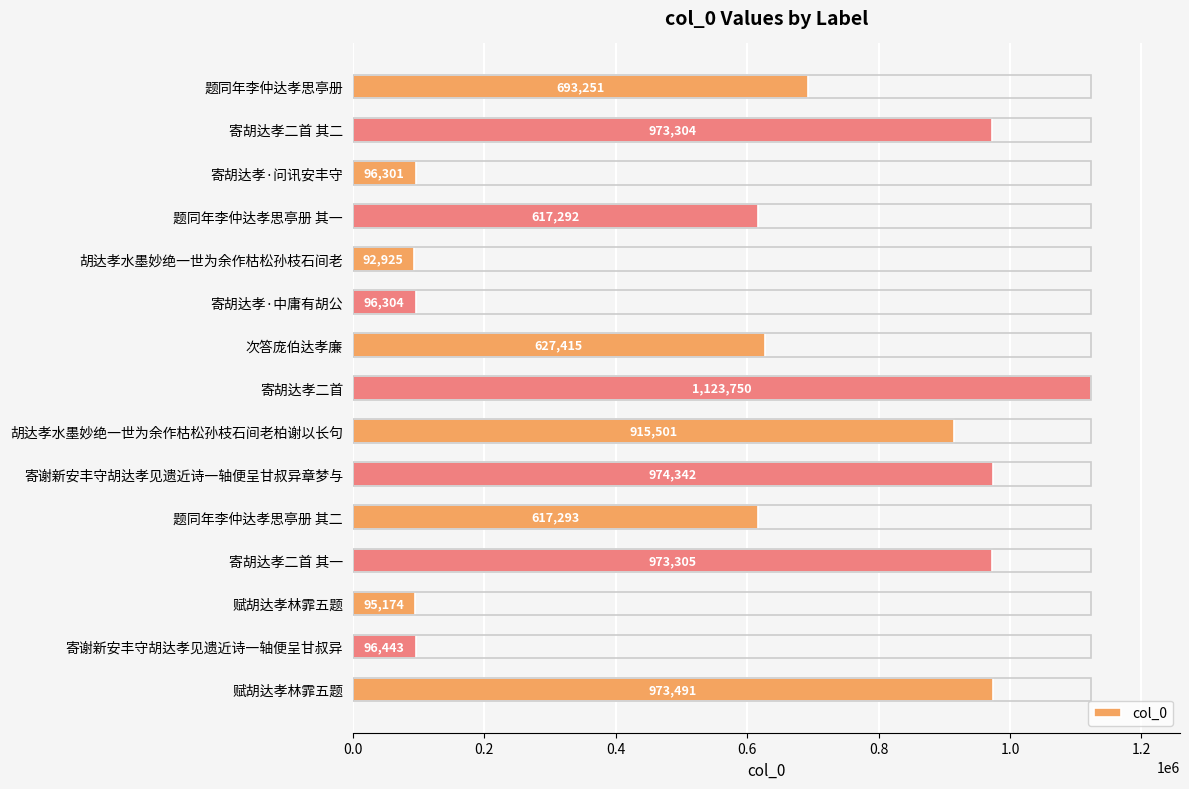

Are the bars horizontal?

Yes